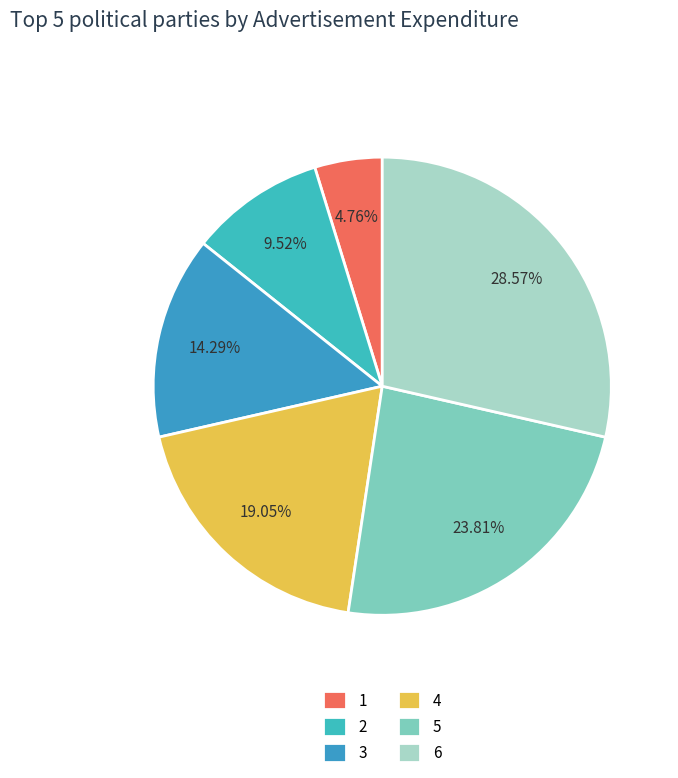

Which slice is the largest?

6